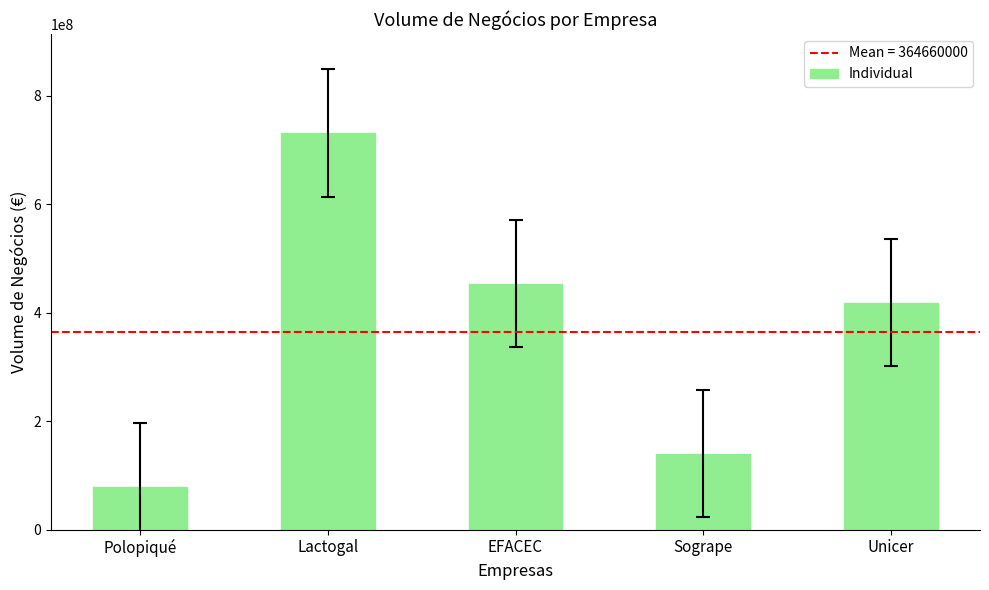

Is it true that the value at Polopiqué is 138104615?

False